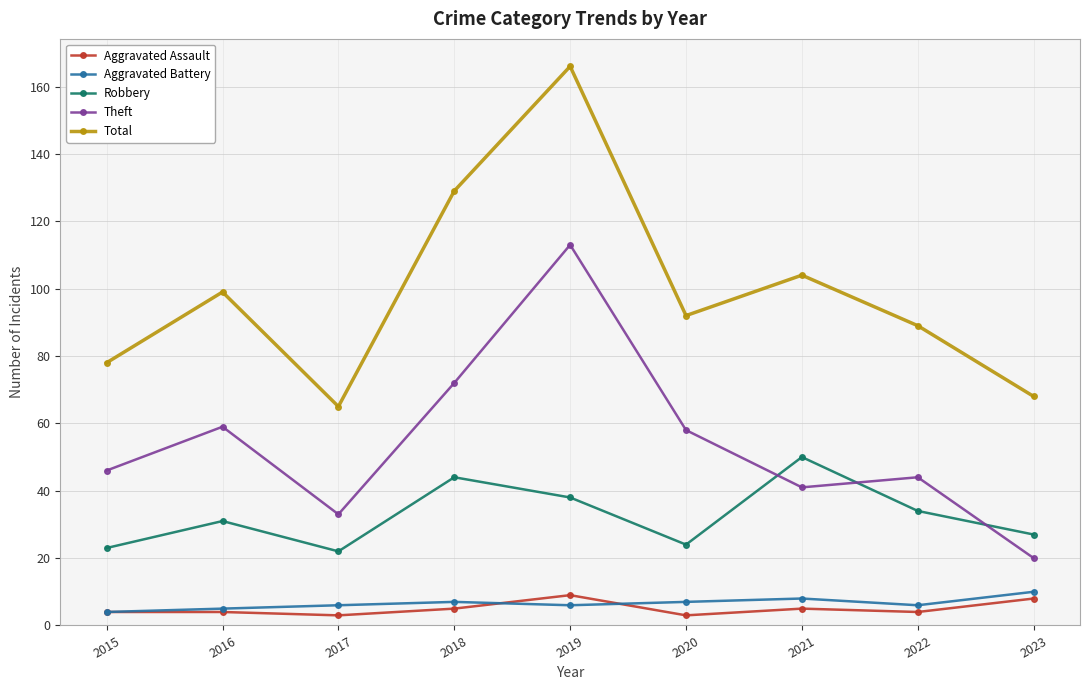

Reading left to right, list all the values displayed in this chart.

Aggravated Assault: 2015=4	2016=4	2017=3	2018=5	2019=9	2020=3	2021=5	2022=4	2023=8
Aggravated Battery: 2015=4	2016=5	2017=6	2018=7	2019=6	2020=7	2021=8	2022=6	2023=10
Robbery: 2015=23	2016=31	2017=22	2018=44	2019=38	2020=24	2021=50	2022=34	2023=27
Theft: 2015=46	2016=59	2017=33	2018=72	2019=113	2020=58	2021=41	2022=44	2023=20
Total: 2015=78	2016=99	2017=65	2018=129	2019=166	2020=92	2021=104	2022=89	2023=68